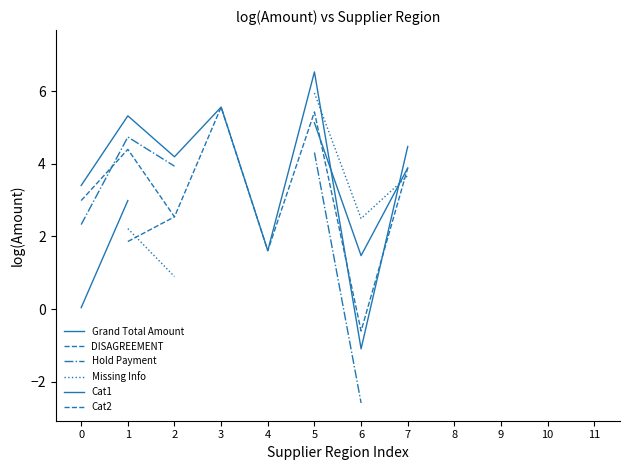

Which label corresponds to the smallest value in the chart?

6